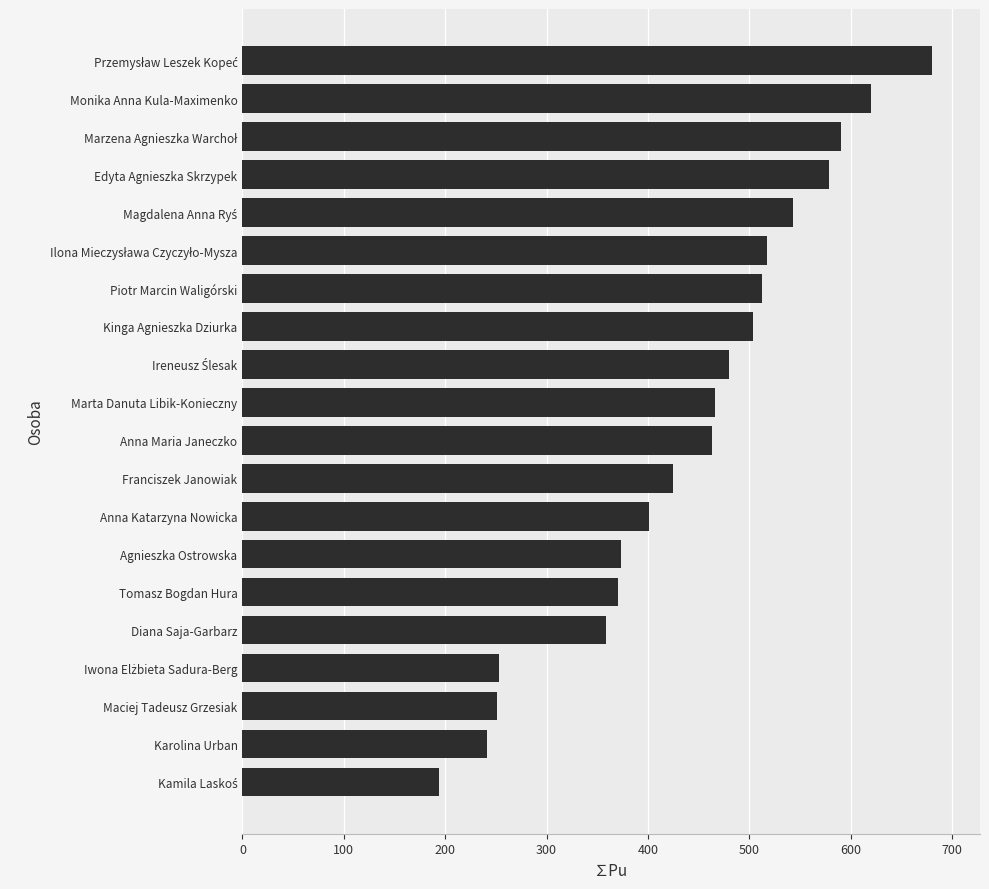

The value at Maciej Tadeusz Grzesiak is 251.4. True or false?

True